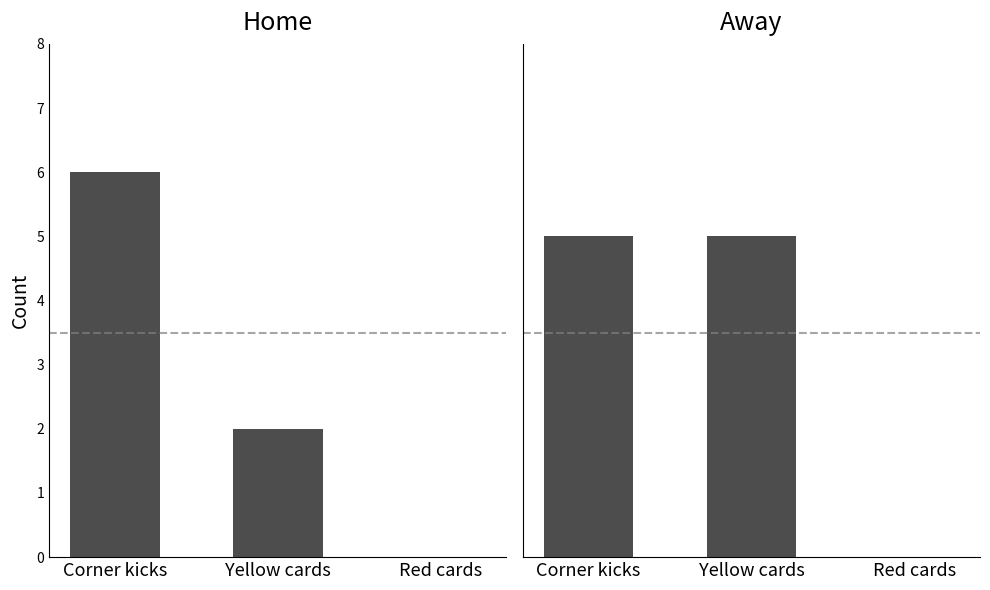

At which category does the chart reach its peak across all series?

Corner kicks